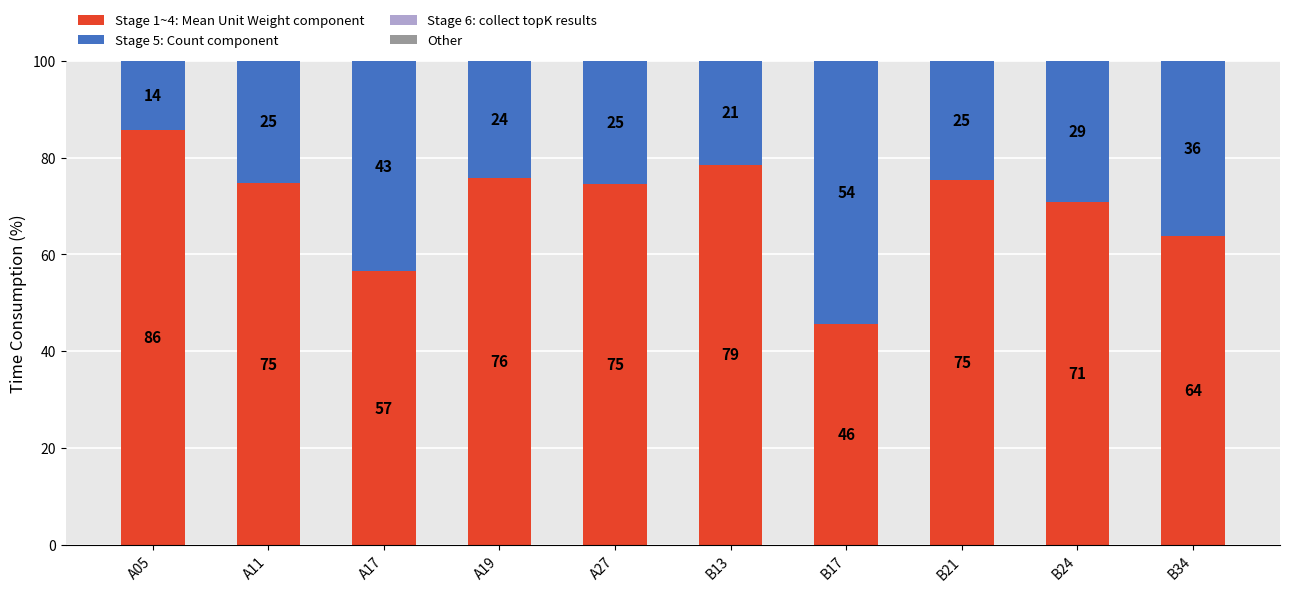

How many bars are there in total?

40